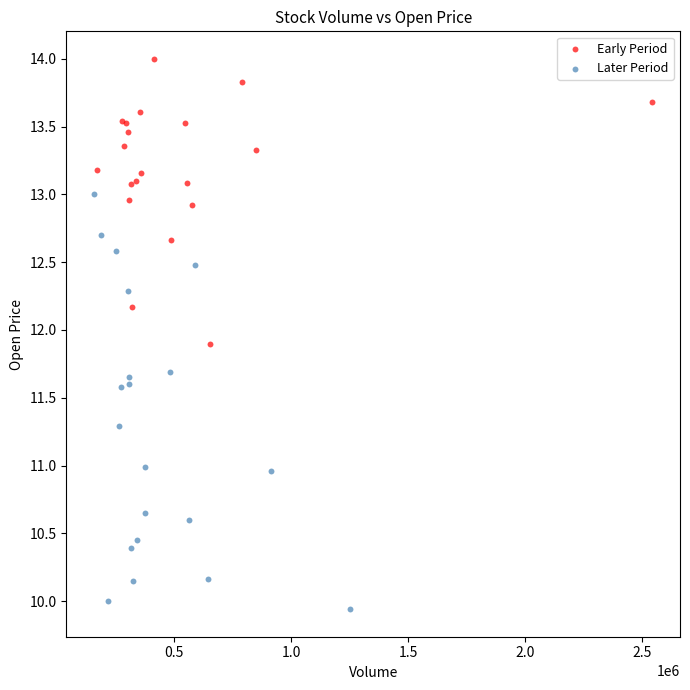

Which series reaches the minimum Y coordinate?

Later Period